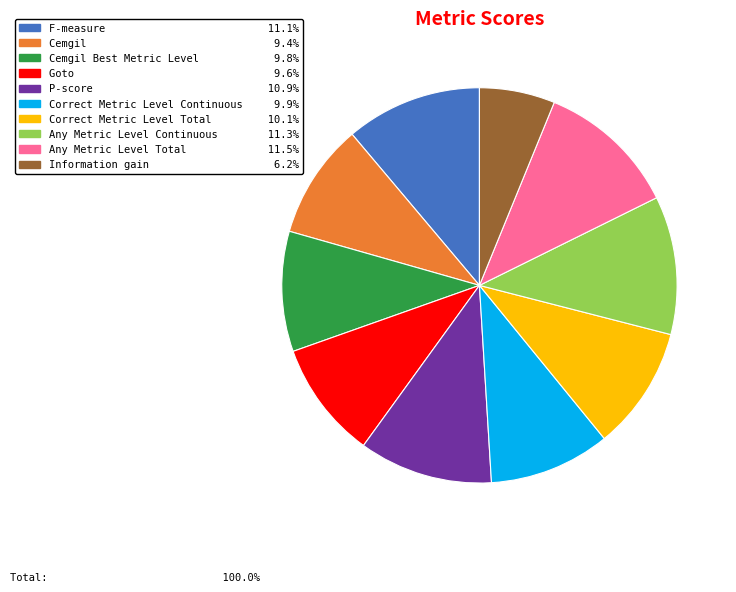

Is there a majority slice in this chart?

No